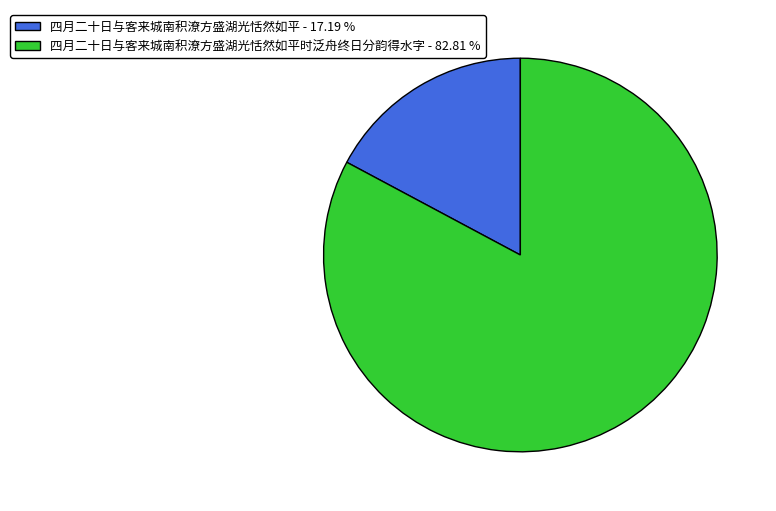

Is the sum of 四月二十日与客来城南积潦方盛湖光恬然如平时泛舟终日分韵得水字 - 82.81 % and 四月二十日与客来城南积潦方盛湖光恬然如平 - 17.19 % greater than half?

Yes